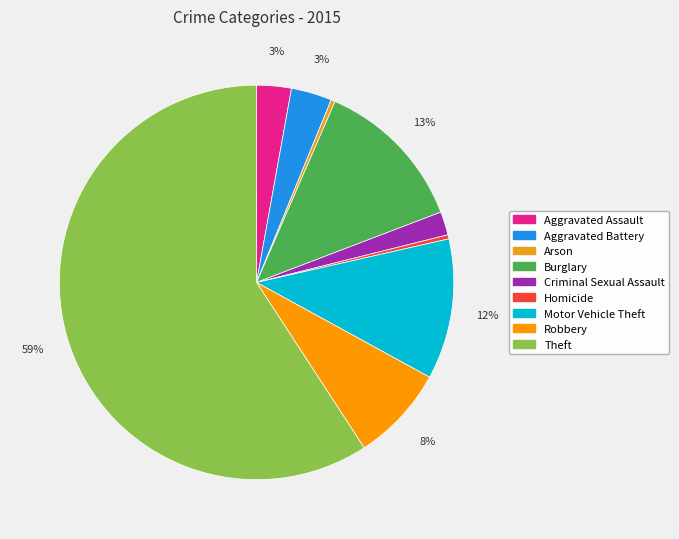

To the nearest percent, what is the average slice percentage?

11%